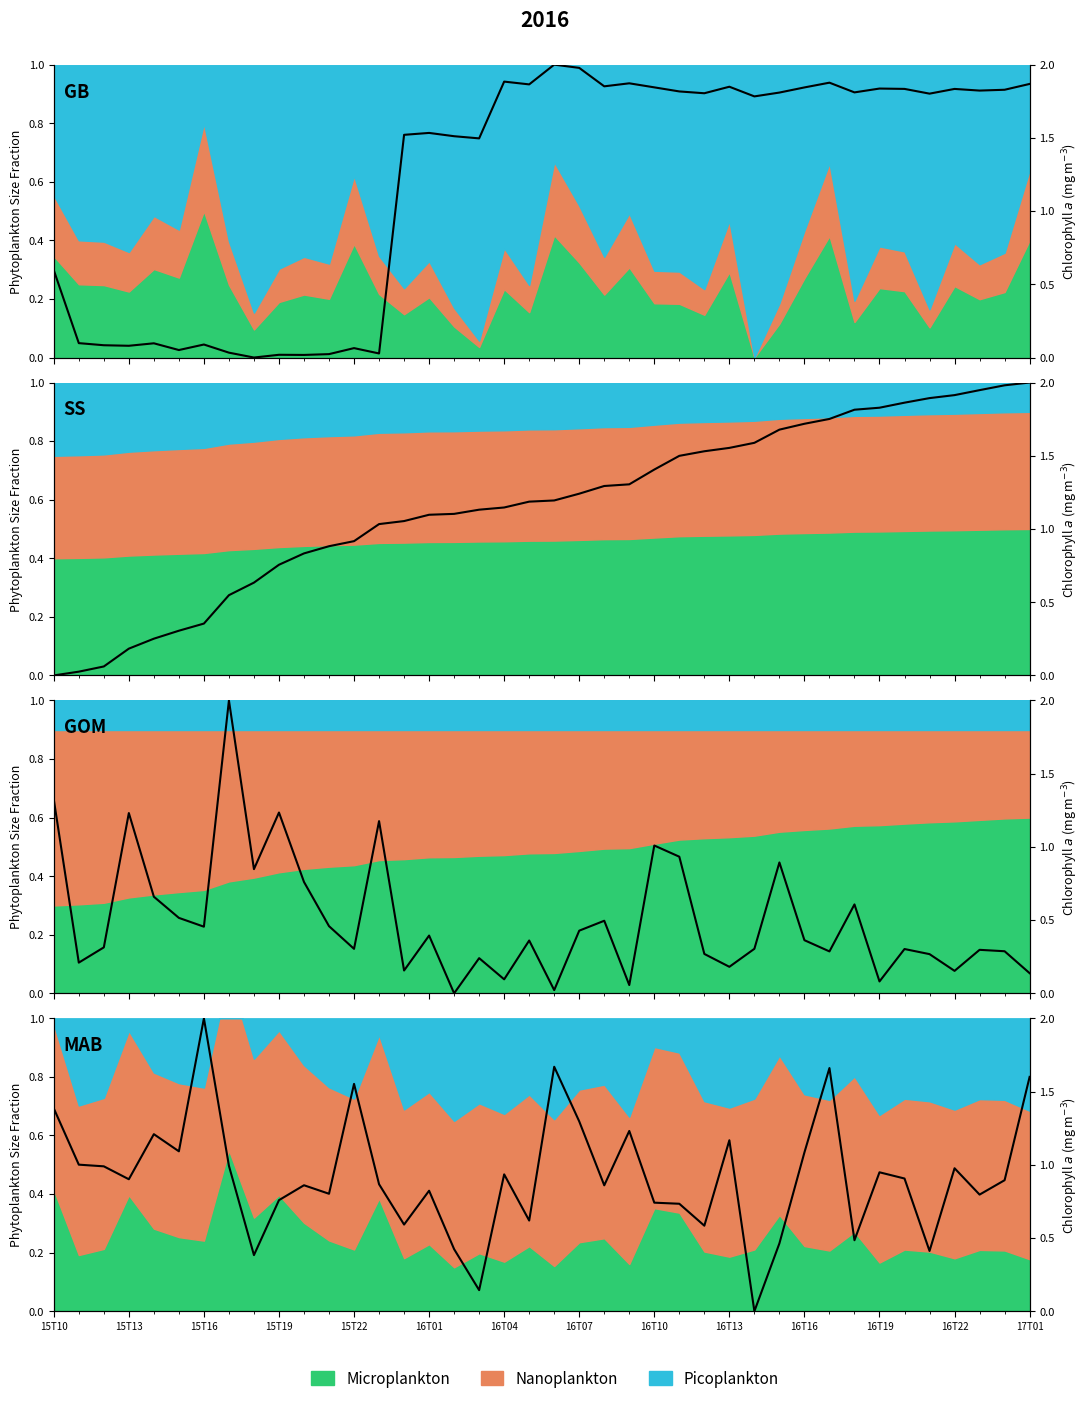

True or false: totalTradingfee has a value of 0.6 at 16T01.

False